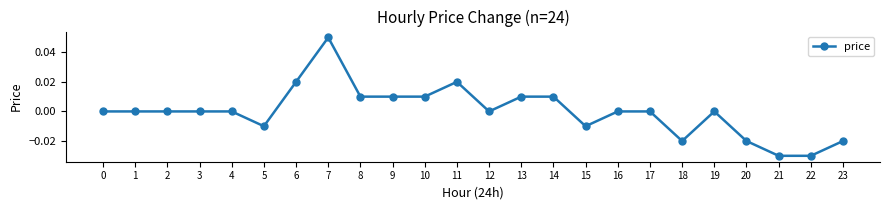

Which label corresponds to the largest value in the chart?

7